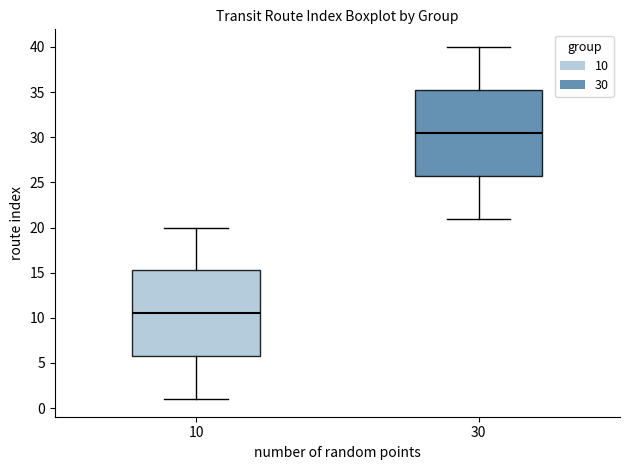

Where is the upper edge of the box at x = 30 on the y-axis? The values are not printed on the chart, so give them approximately, as read against the axis.

35.5